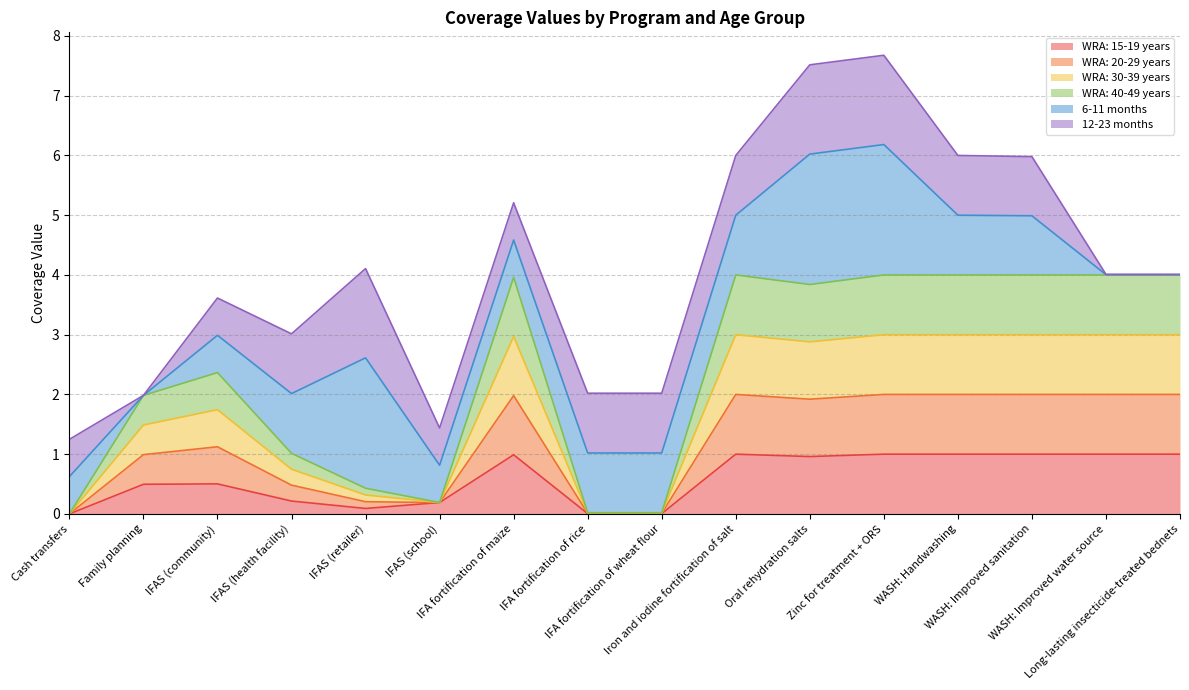

What is the average value of the WRA: 15-19 years series?

0.6